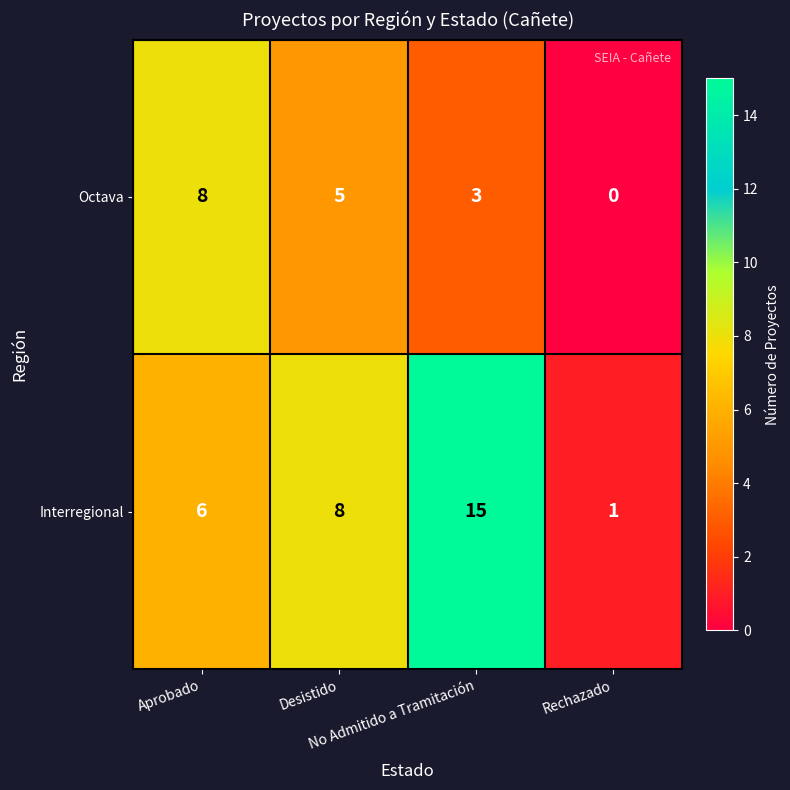

How many data points does each series have?

4